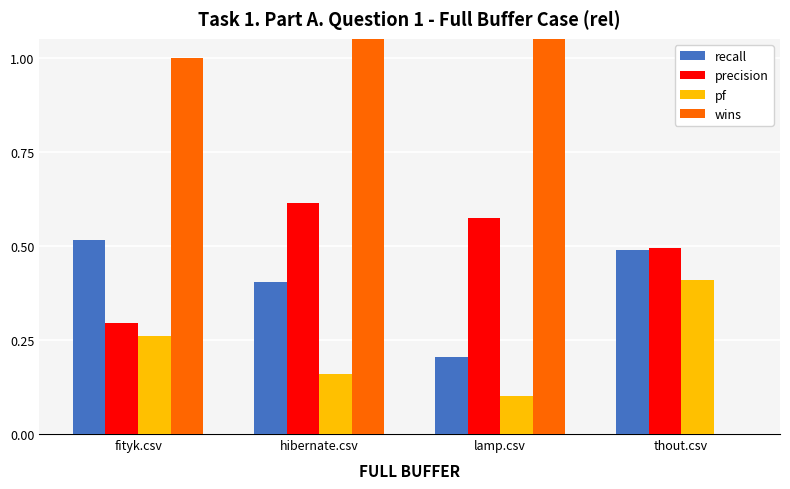

List the series in order of their peak value, highest first.

wins, precision, recall, pf